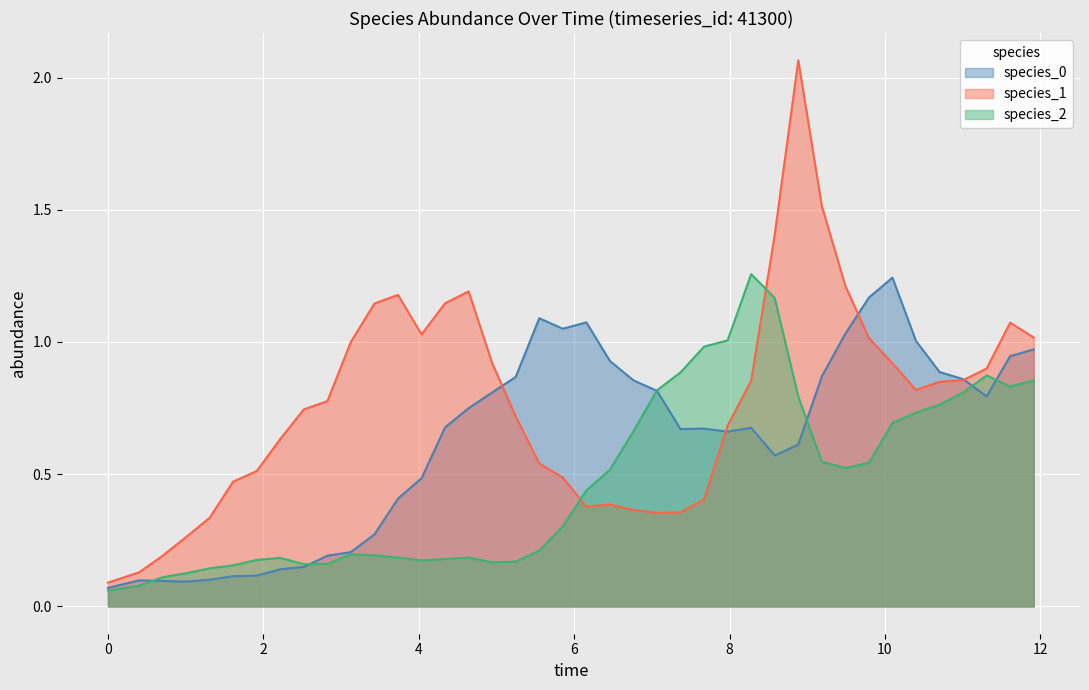

What is the lowest value of the species_2 series?

0.1